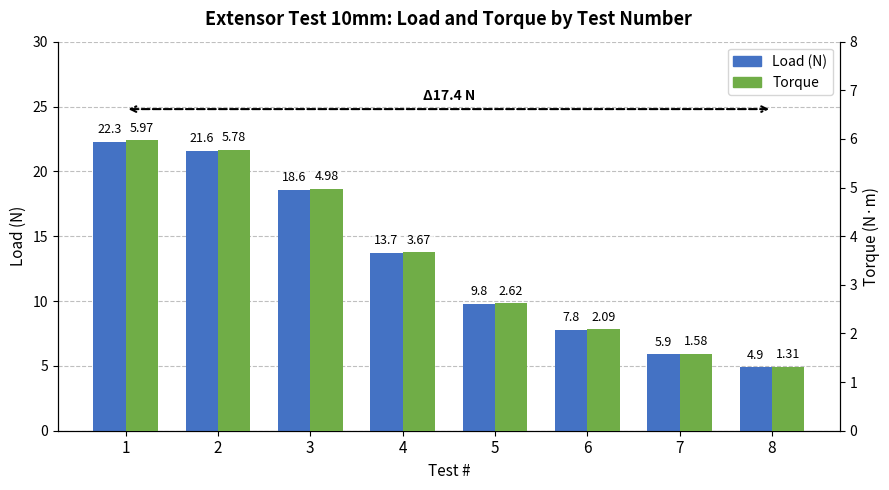

What is the spread (max minus min) of values at 8?

3.6